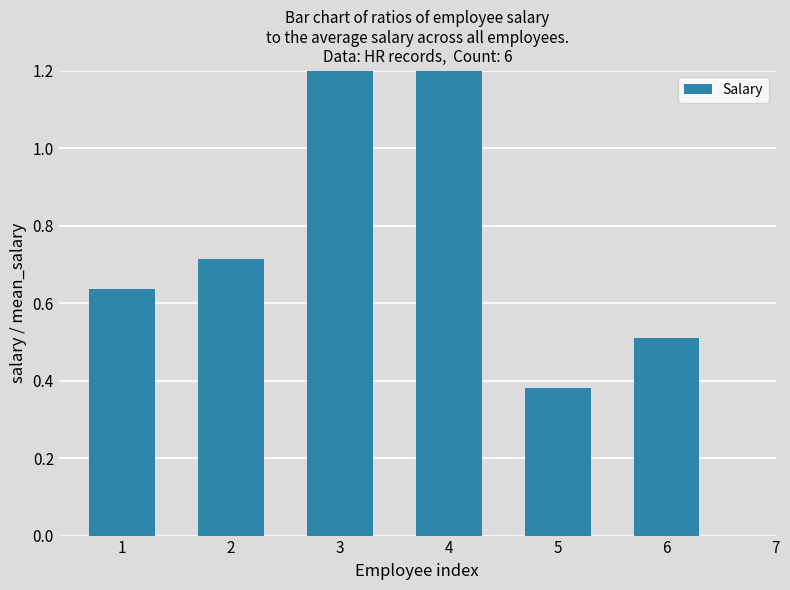

Count the values in the range 0 to 1.

4